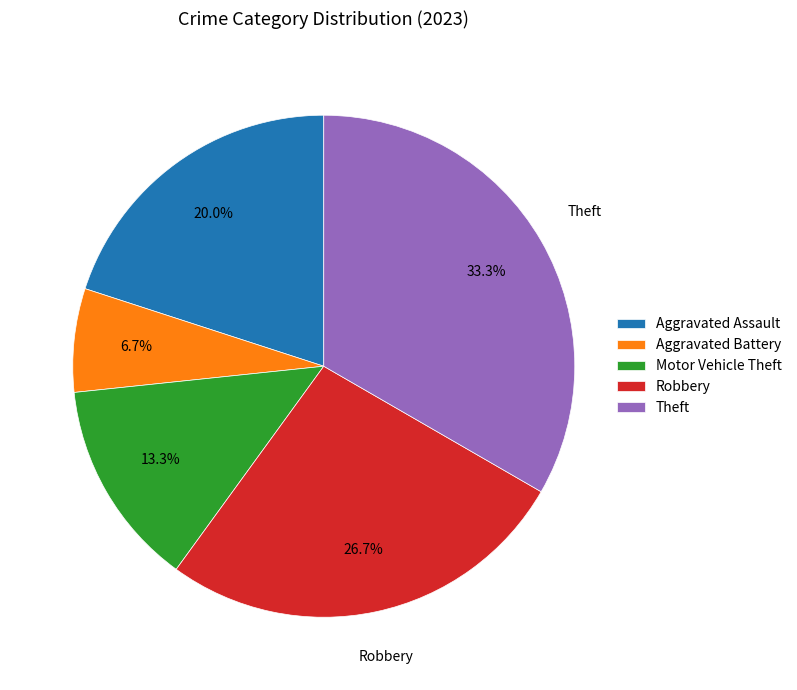

To the nearest percent, what percentage of the pie is Robbery?

27%